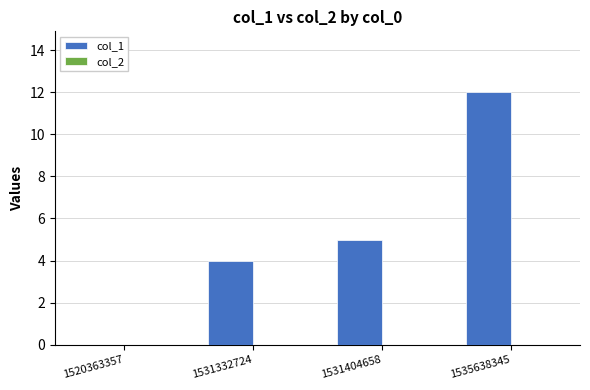

Where is the data nearest to the value 6?

1531404658